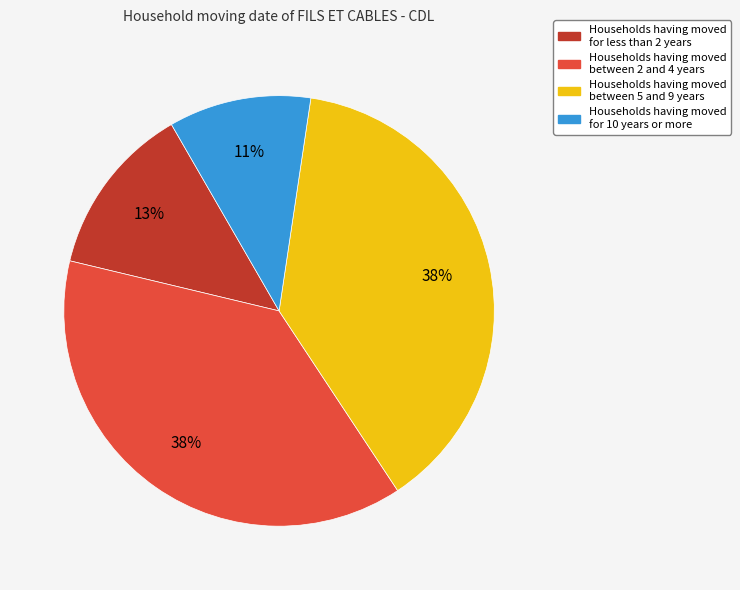

Does any single category account for the majority?

No